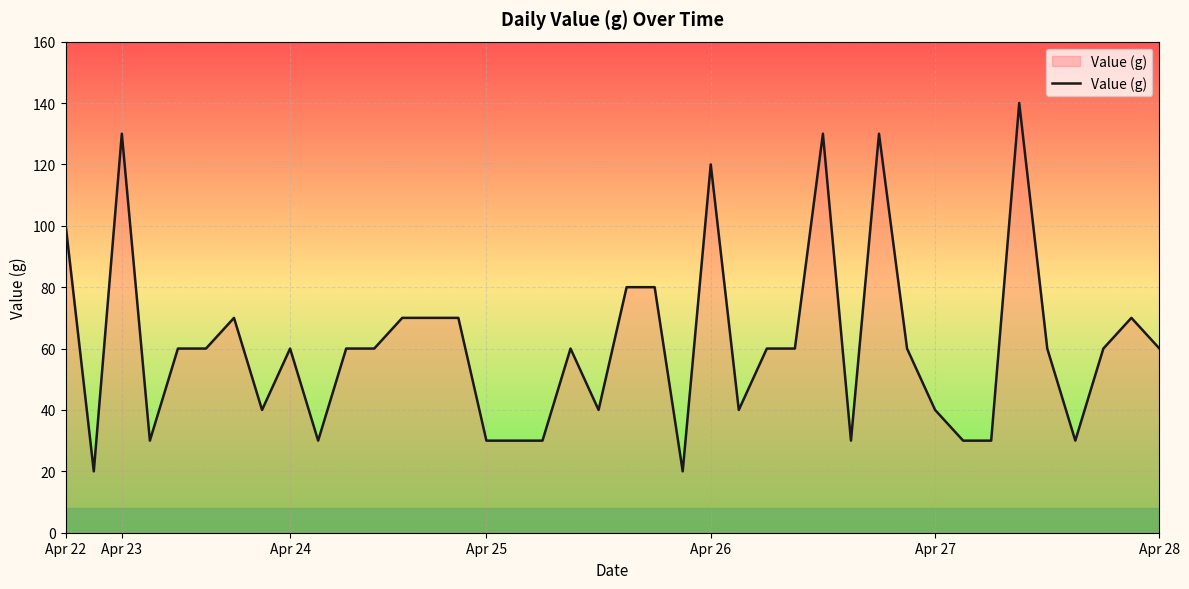

What is the minimum value shown in the chart?

20